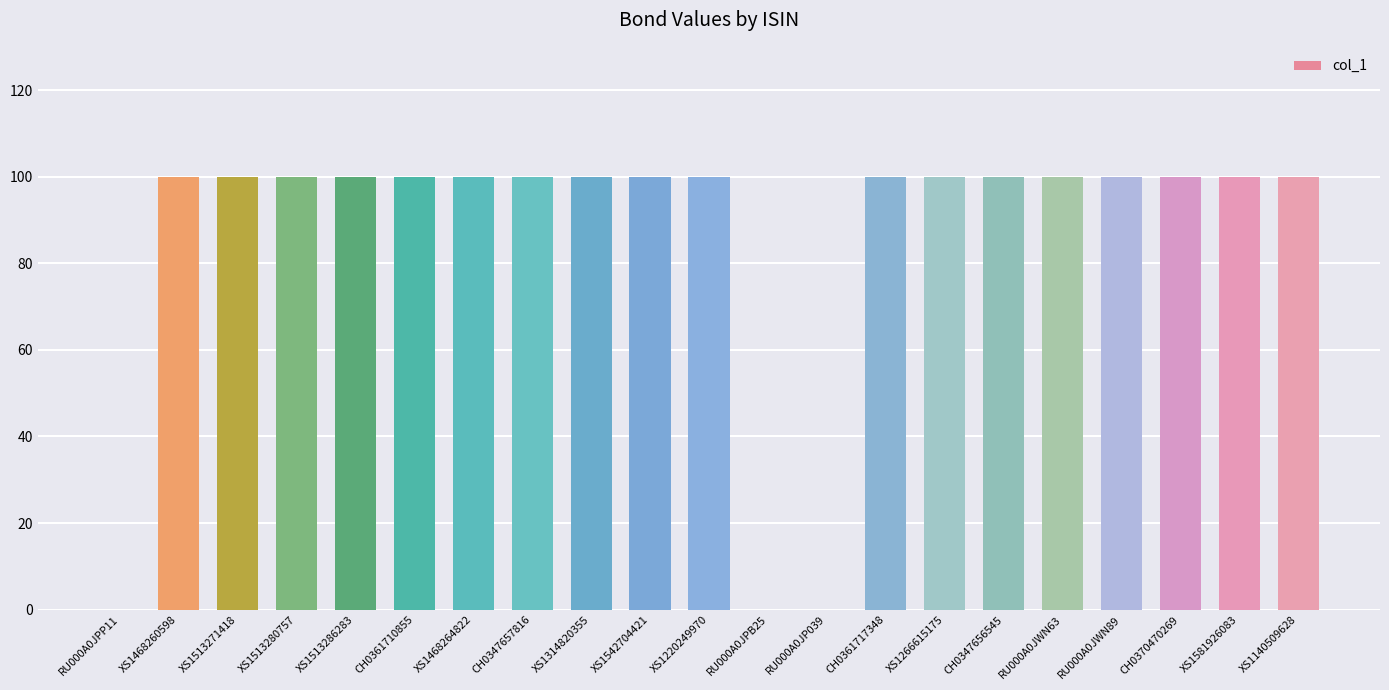

What is the ratio of the value at CH0361717348 to the value at XS1513280757?

1.0